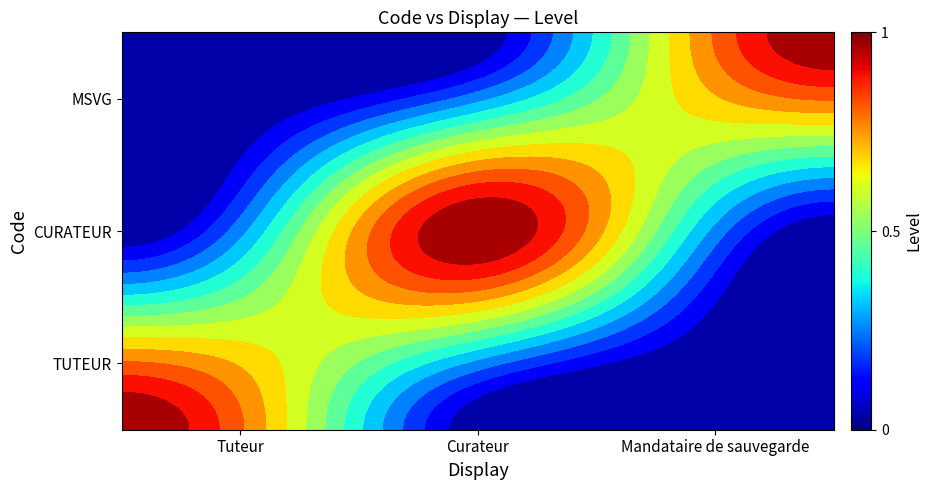

Where is CURATEUR nearest to the value 0?

Tuteur